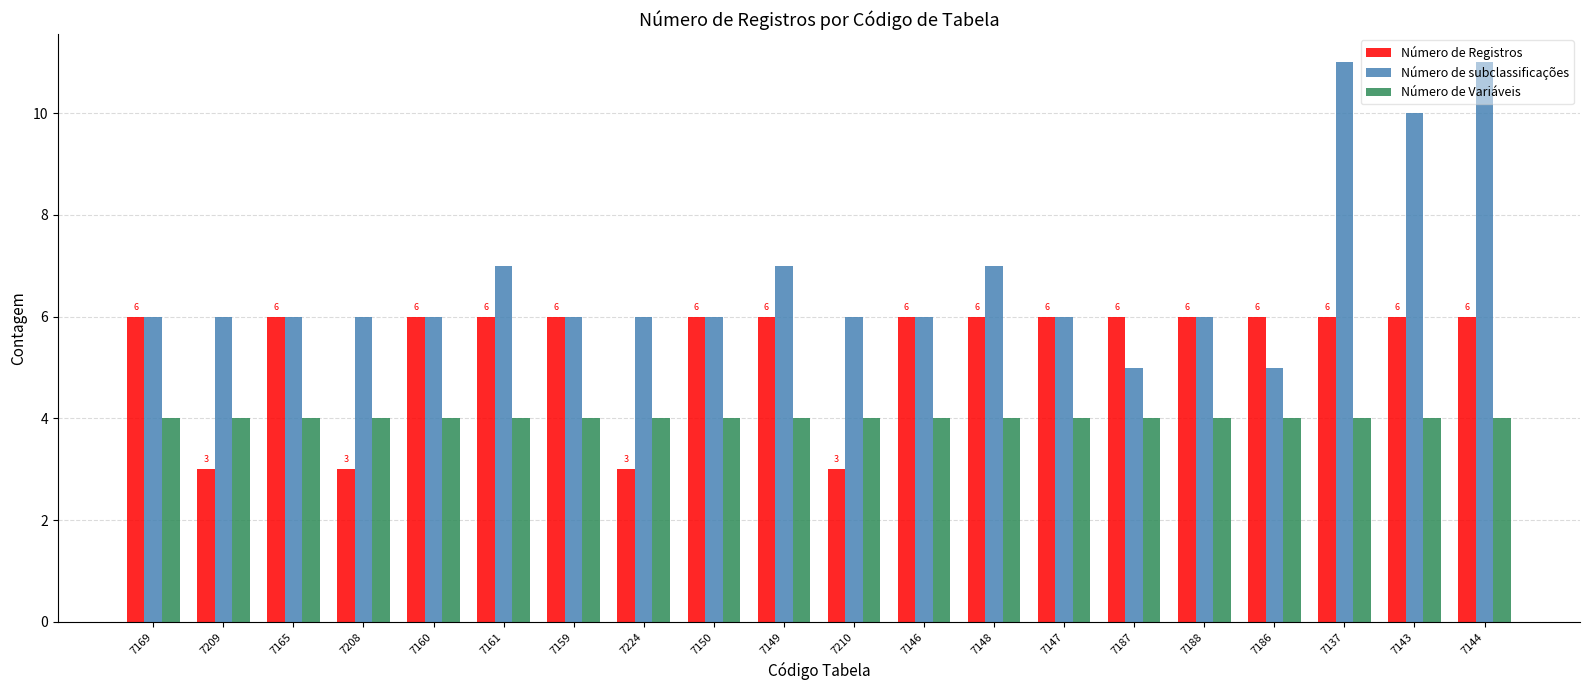

How many bars are there in each group?

3